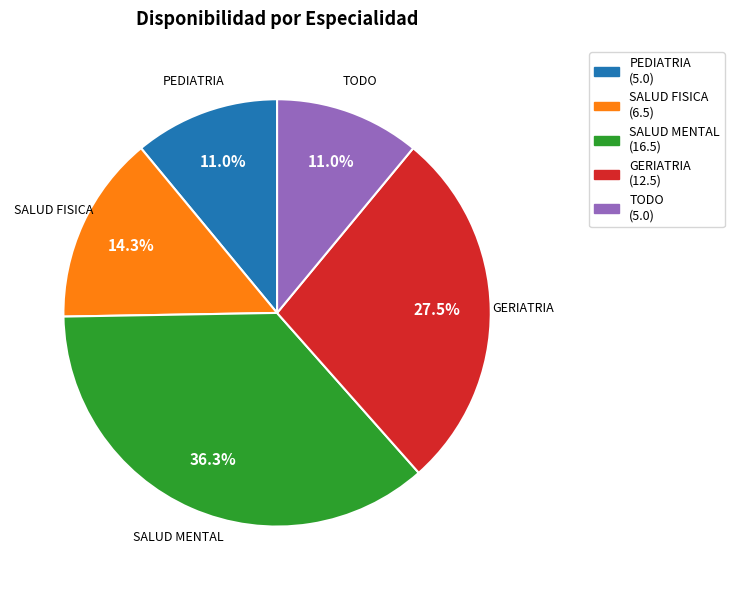

Count the number of slices in the pie.

5